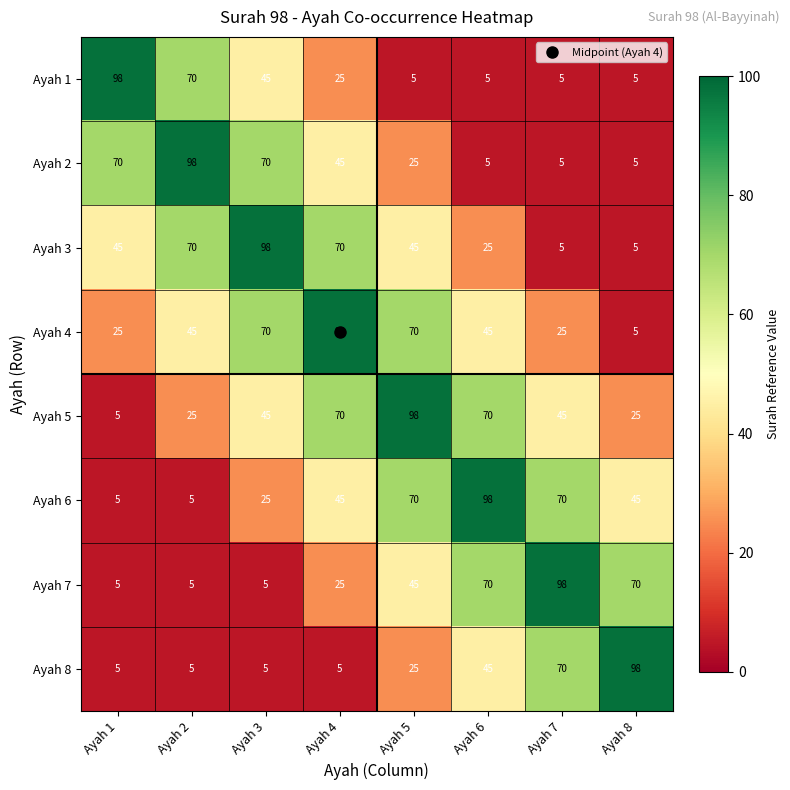

What is the average value of the Ayah 8 series?

32